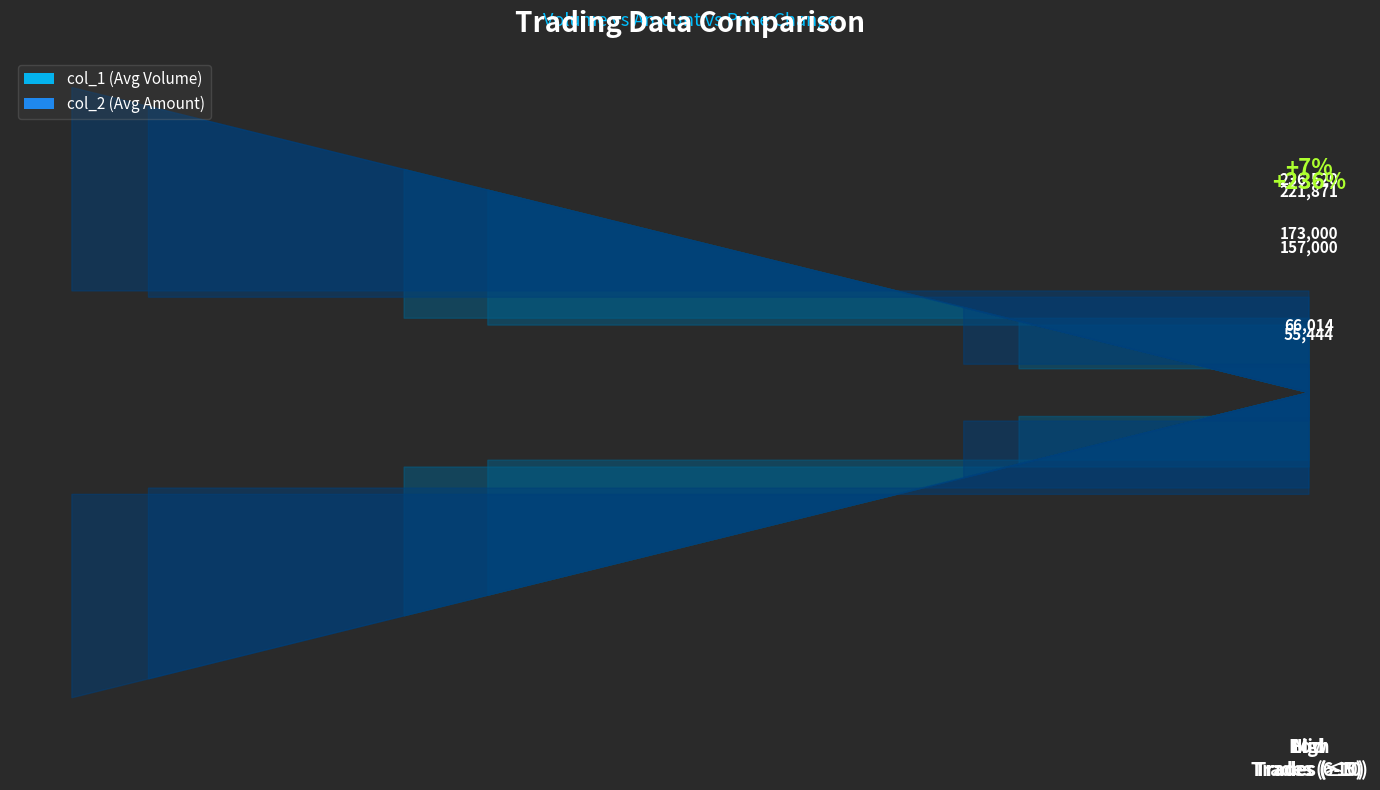

Which label corresponds to the smallest value in the chart?

Low
Trades (≤5)